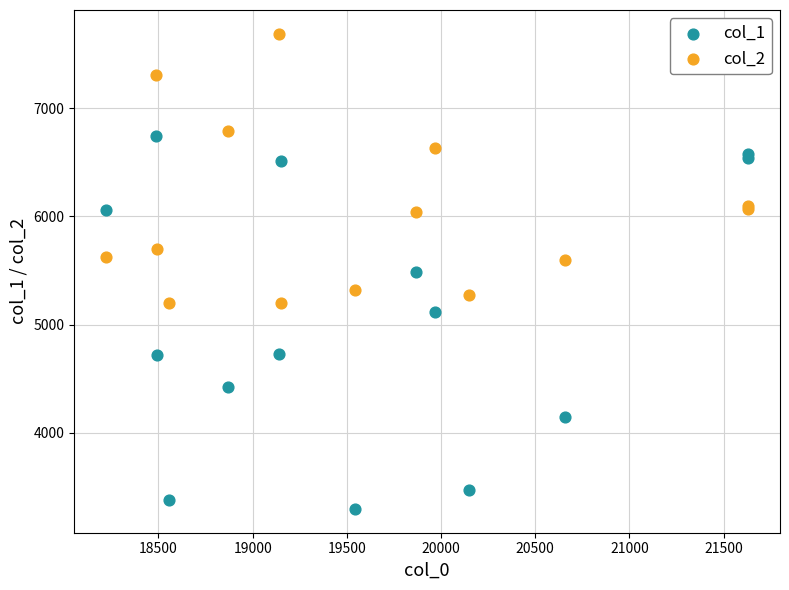

Which series reaches the maximum Y coordinate?

col_2